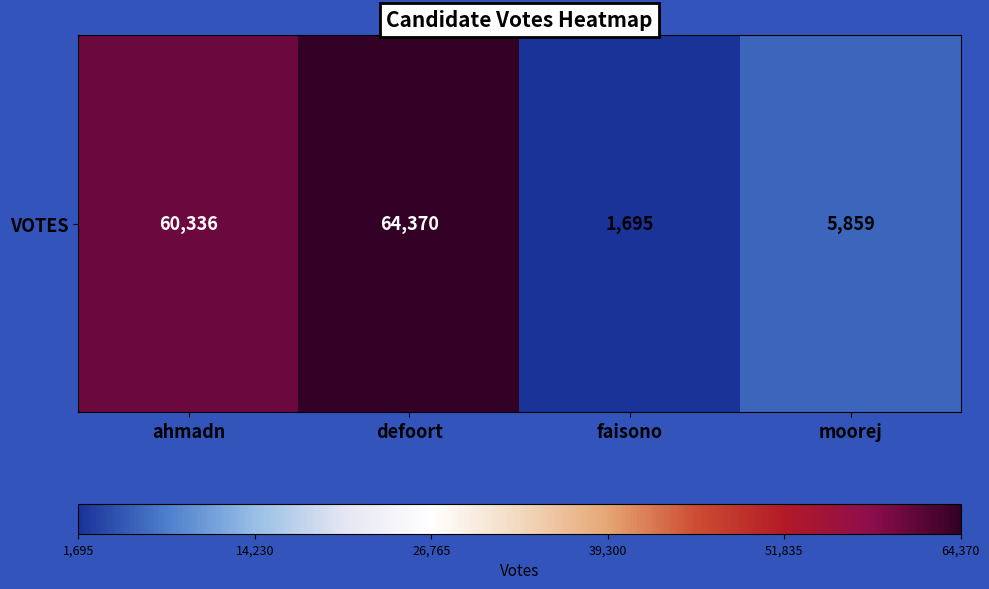

What is the minimum value shown in the chart?

1695